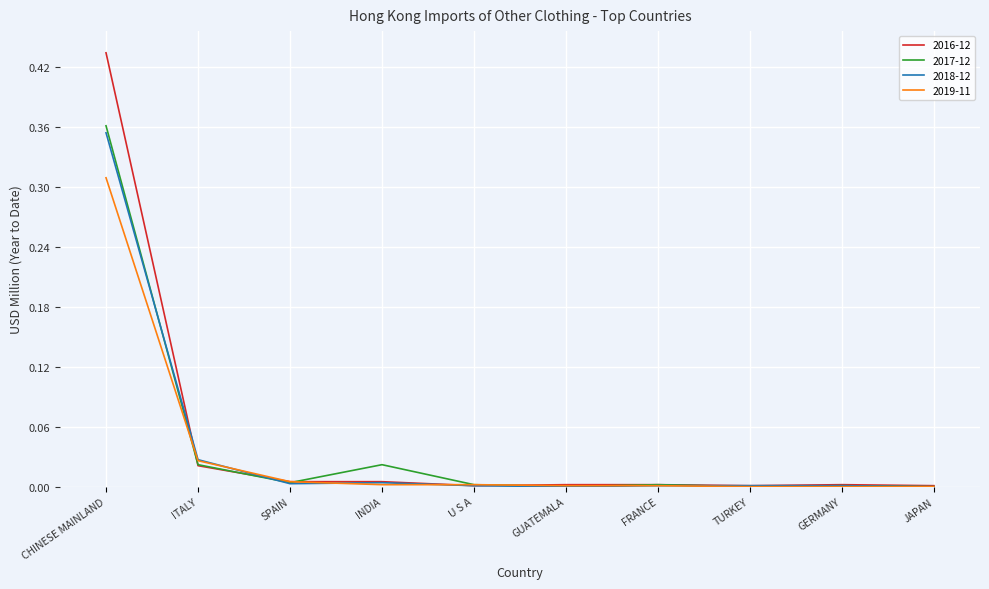

True or false: 2018-12 and 2016-12 intersect in this chart.

True